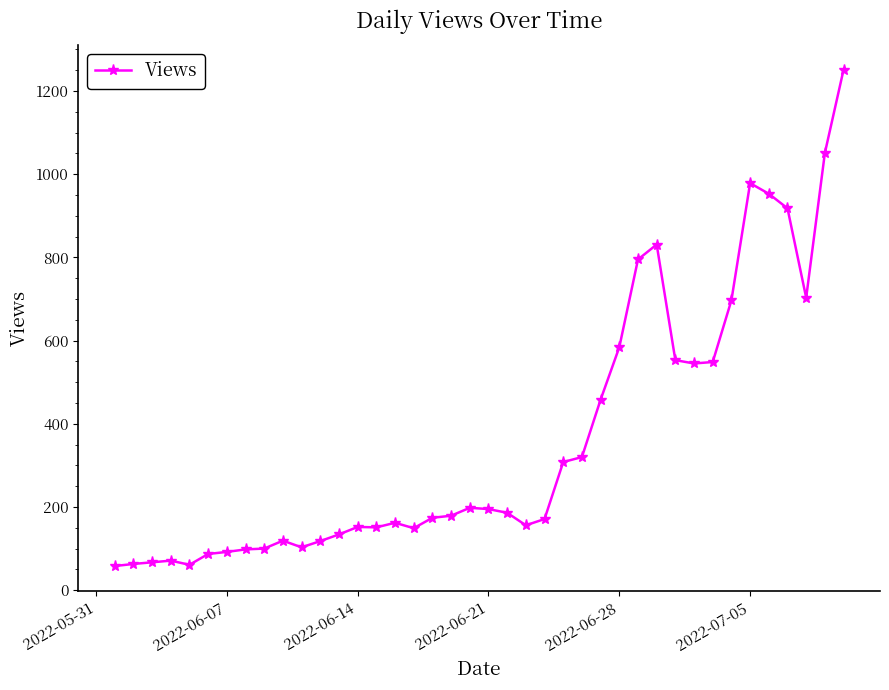

True or false: there are more than 2 points higher than both neighbors.

True